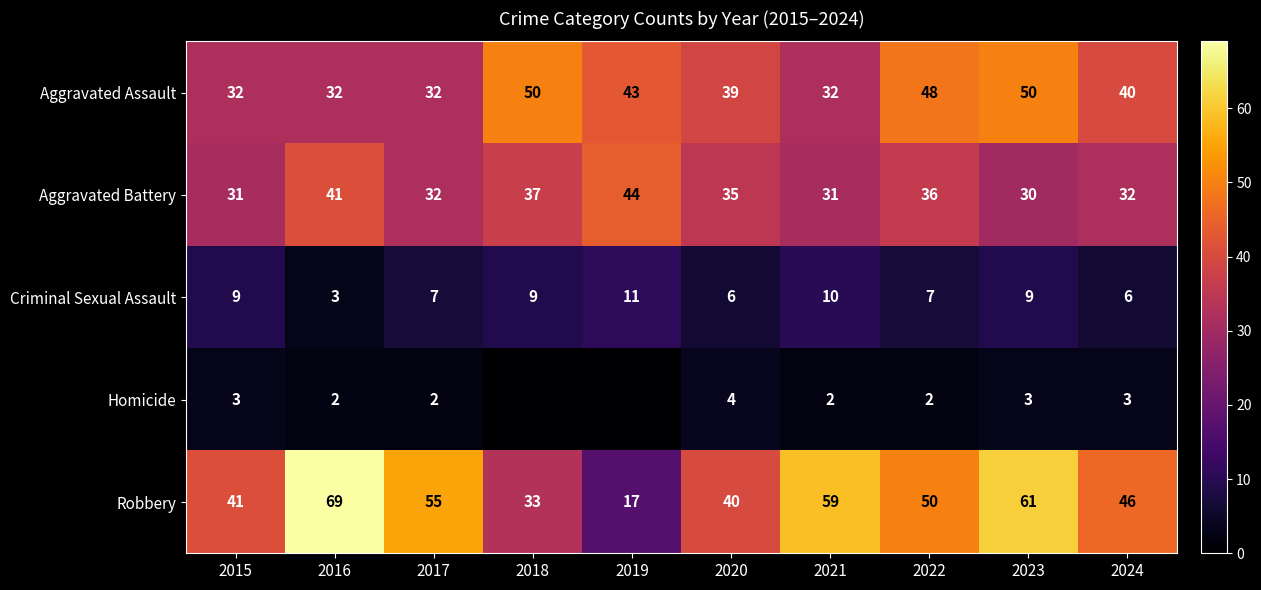

At which label does Aggravated Assault first exceed 40?

2018